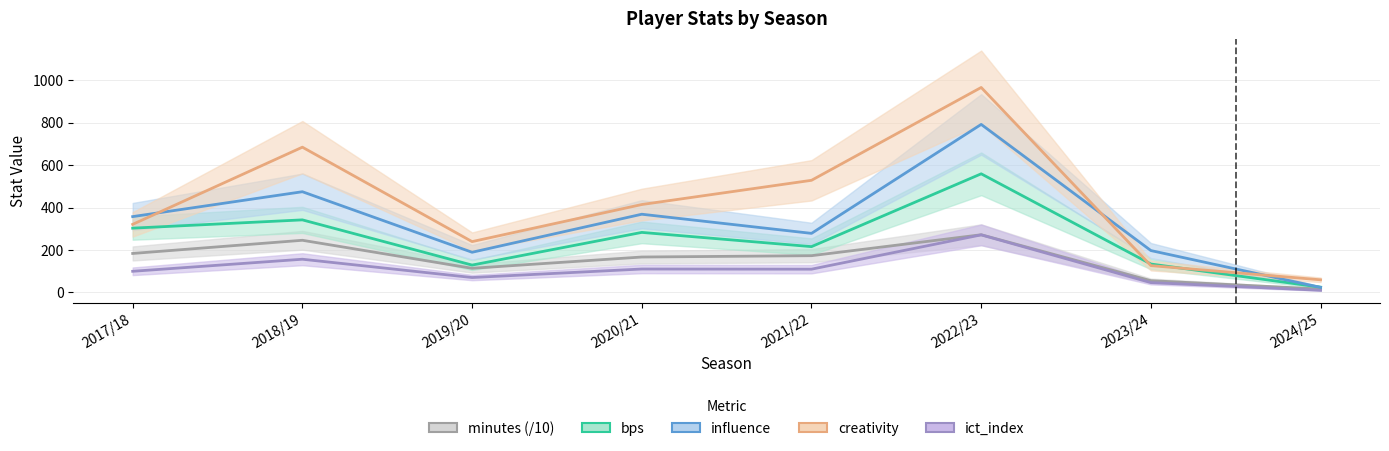

What is the total value across all series at 2020/21?

1343.4